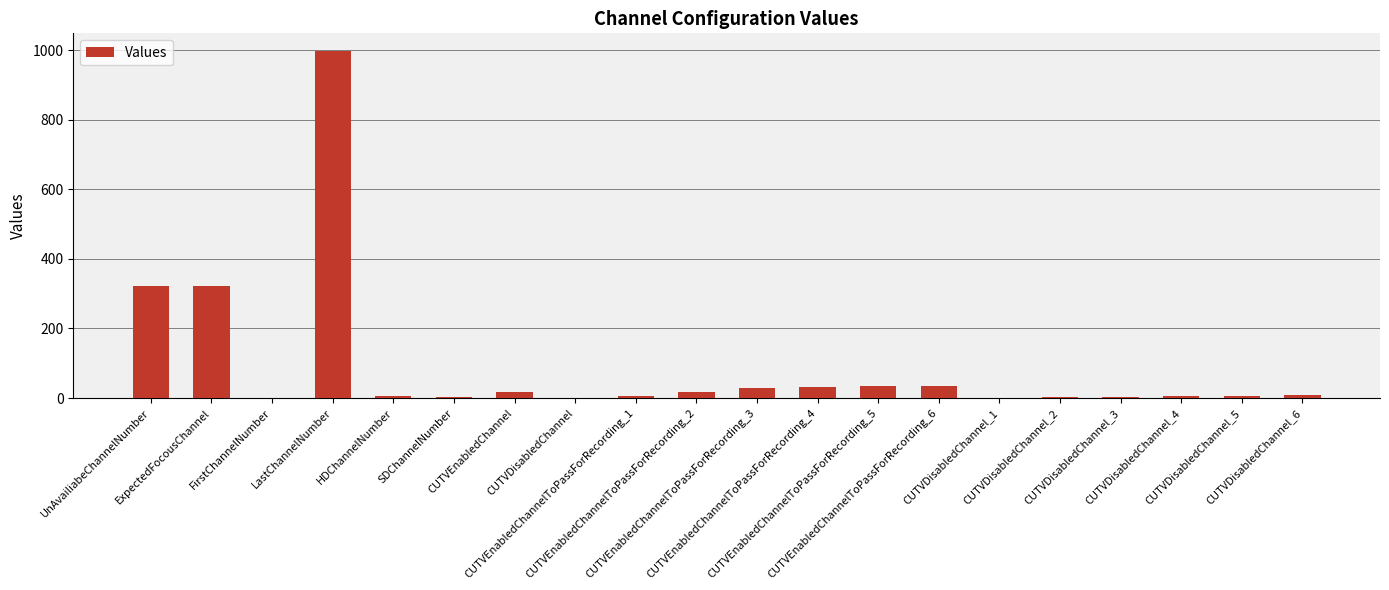

What is the greatest value displayed?

999